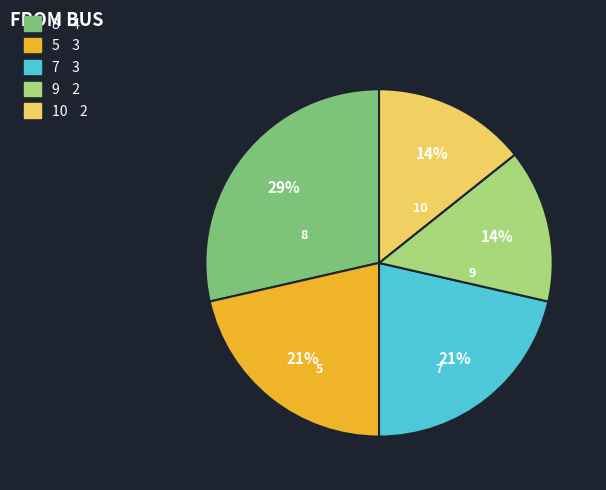

Do 7 and 10 together represent more than half of the pie?

No